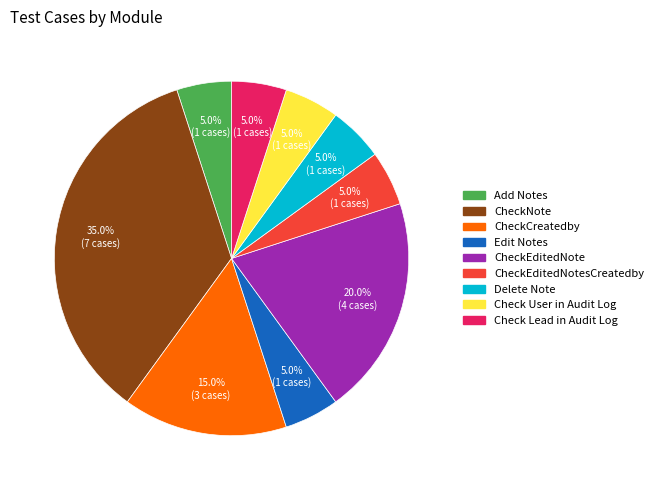

Count the number of slices in the pie.

9